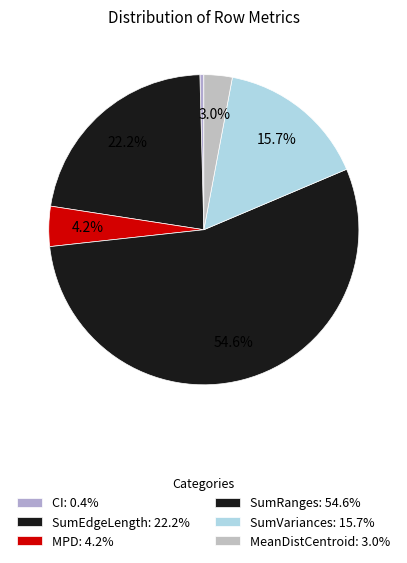

Do CI and MeanDistCentroid together represent more than half of the pie?

No